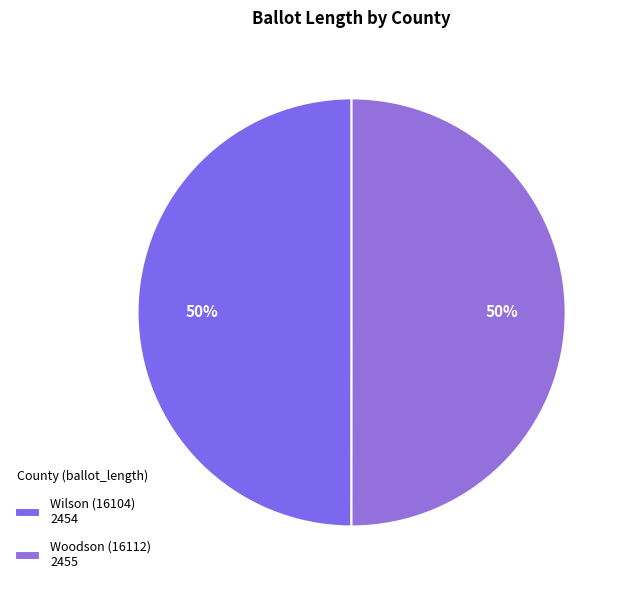

Which category accounts for the majority?

Woodson (16112)